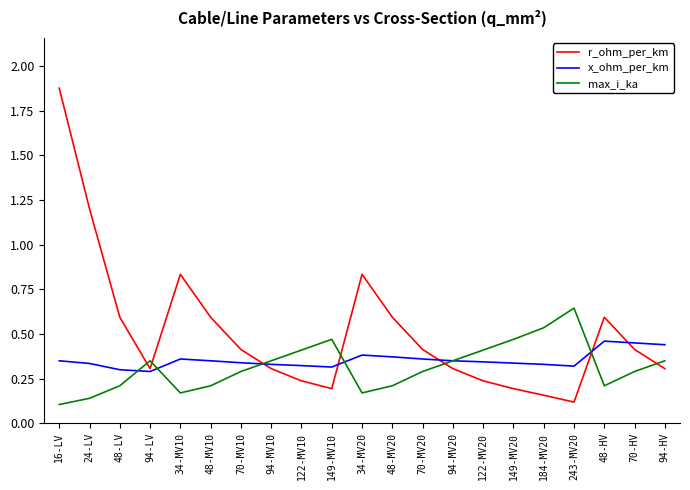

What position from the right is 48-HV?

3